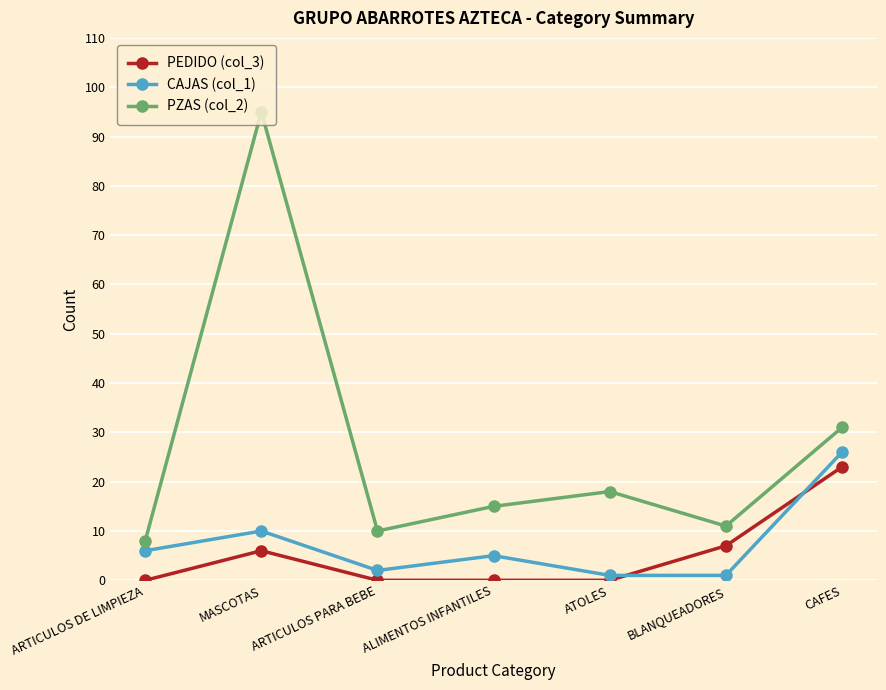

Where is PEDIDO (col_3) nearest to the value 11?

BLANQUEADORES